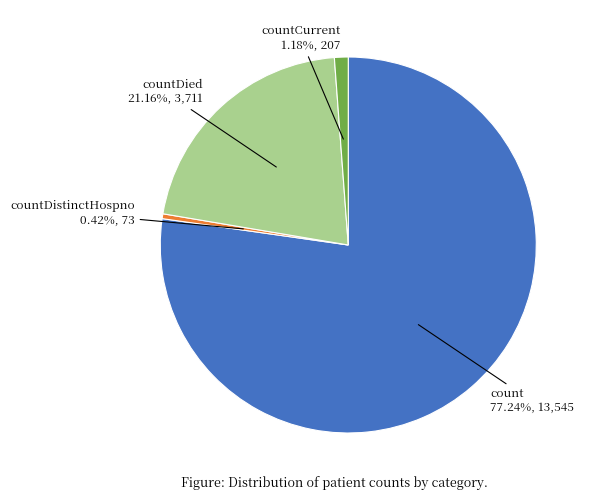

What is the majority slice?

count